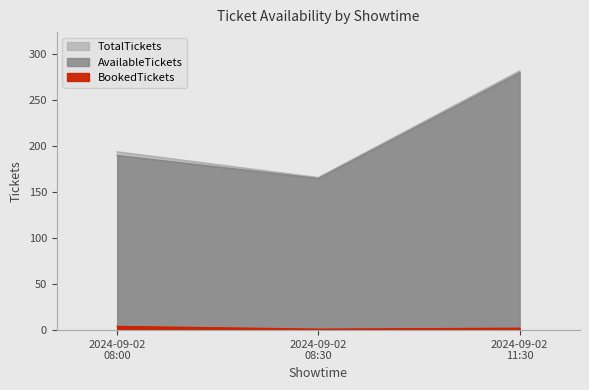

What is the difference between the TotalTickets values at 2024-09-02 11:30 and 2024-09-02 08:30?

116